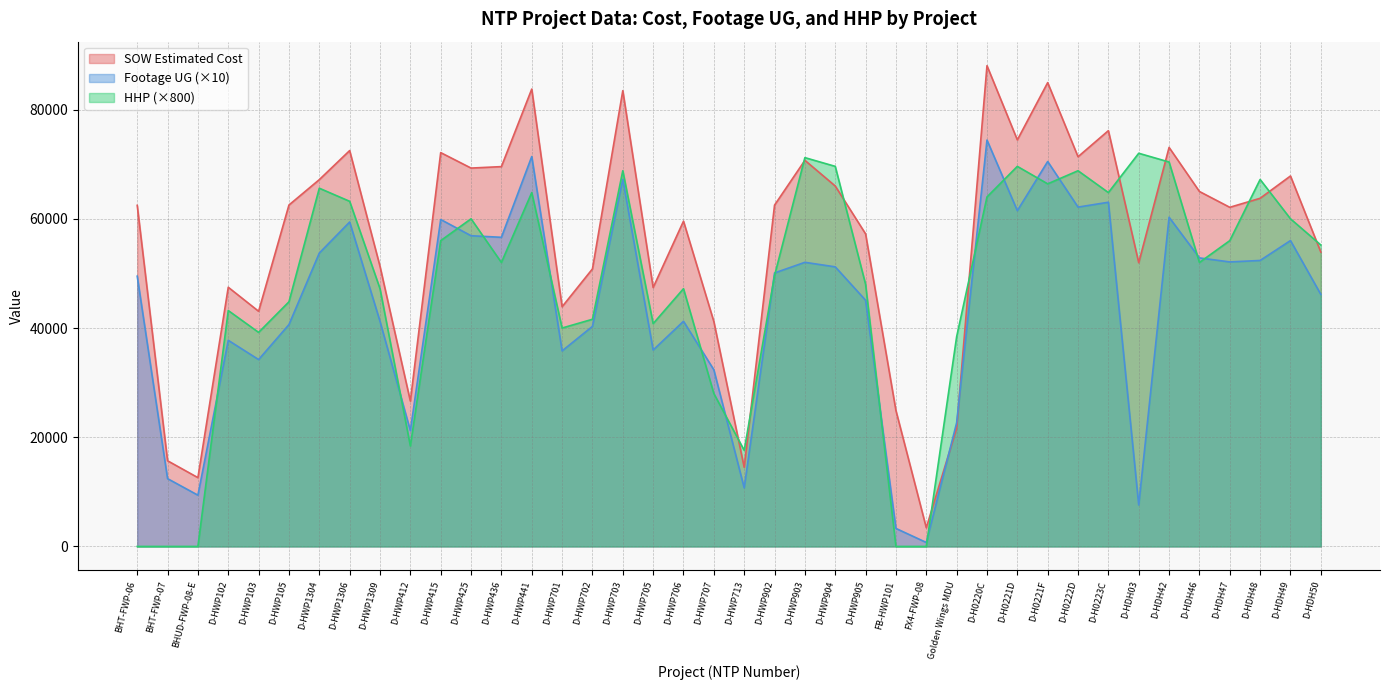

At which category is the sum across all series the highest?

D-H0220C